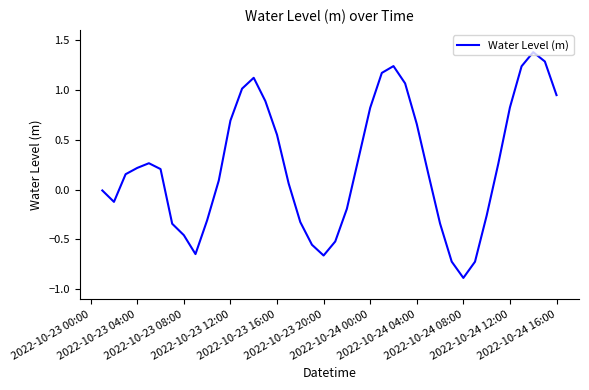

What is the minimum value shown in the chart?

-0.9